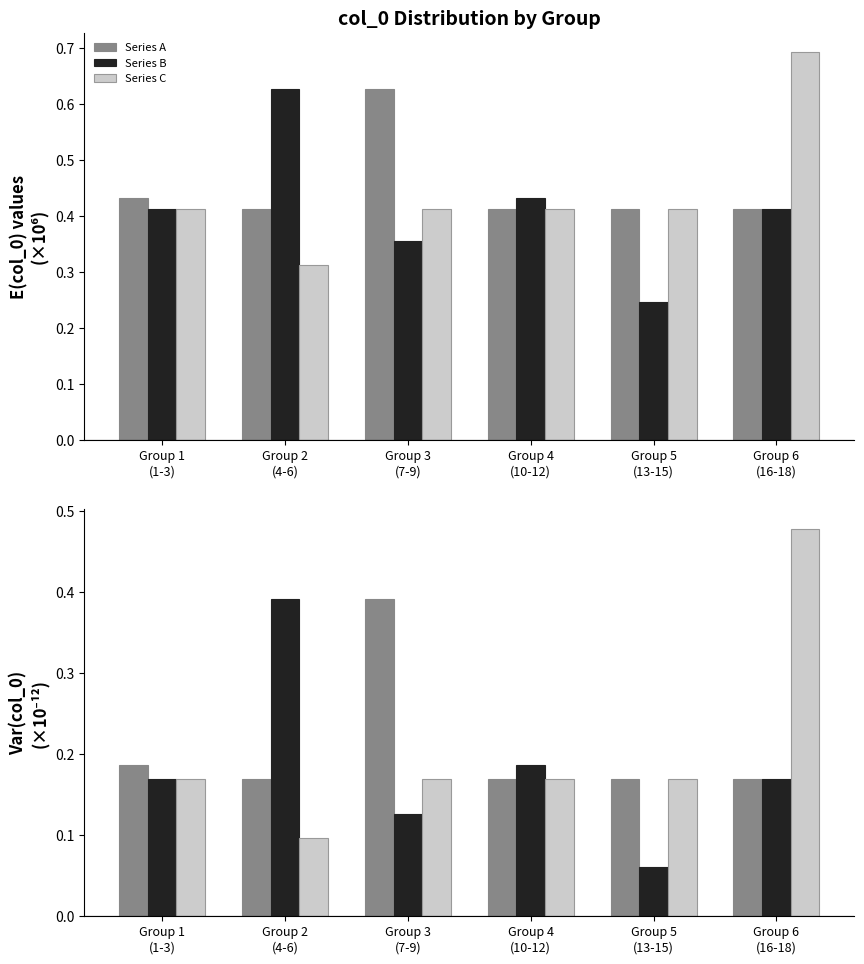

Reading right to left, list all the values displayed in this chart.

Series A: 0.2	0.2	0.2	0.4	0.2	0.2
Series B: 0.2	0.1	0.2	0.1	0.4	0.2
Series C: 0.5	0.2	0.2	0.2	0.1	0.2